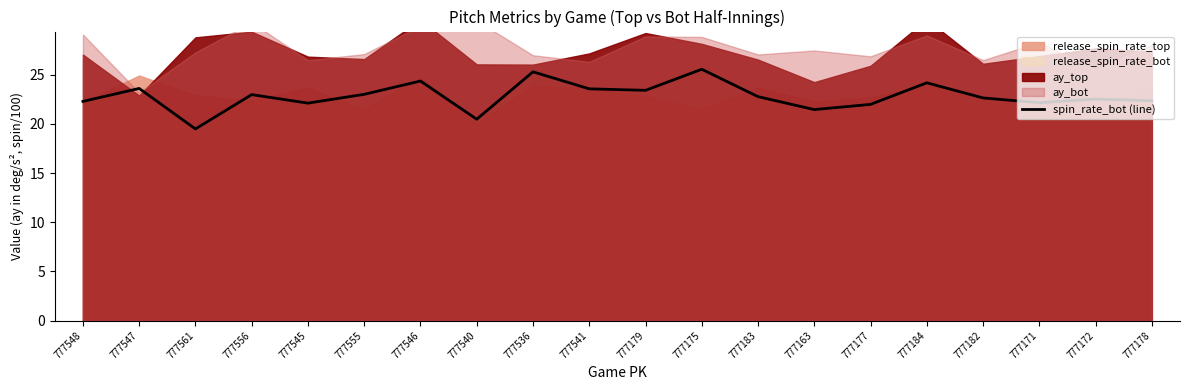

Rank the categories by value from lowest to highest.

777561, 777540, 777163, 777177, 777545, 777171, 777548, 777178, 777172, 777182, 777183, 777556, 777555, 777179, 777541, 777547, 777184, 777546, 777536, 777175